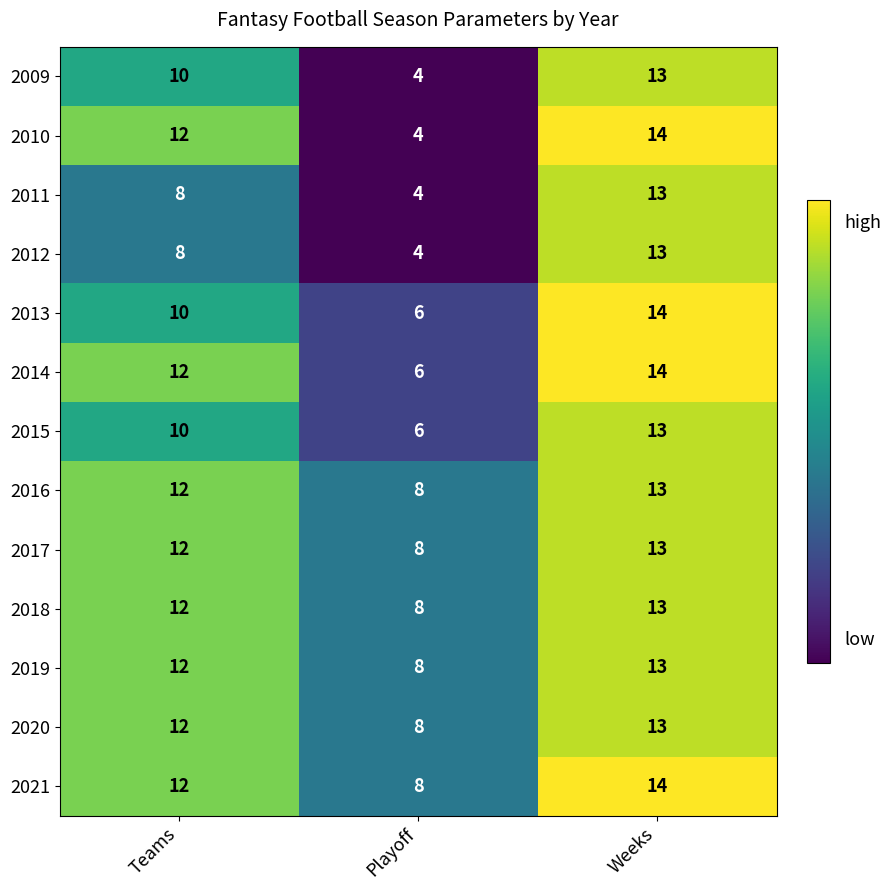

Which series changed the most between Playoff and Weeks?

2010